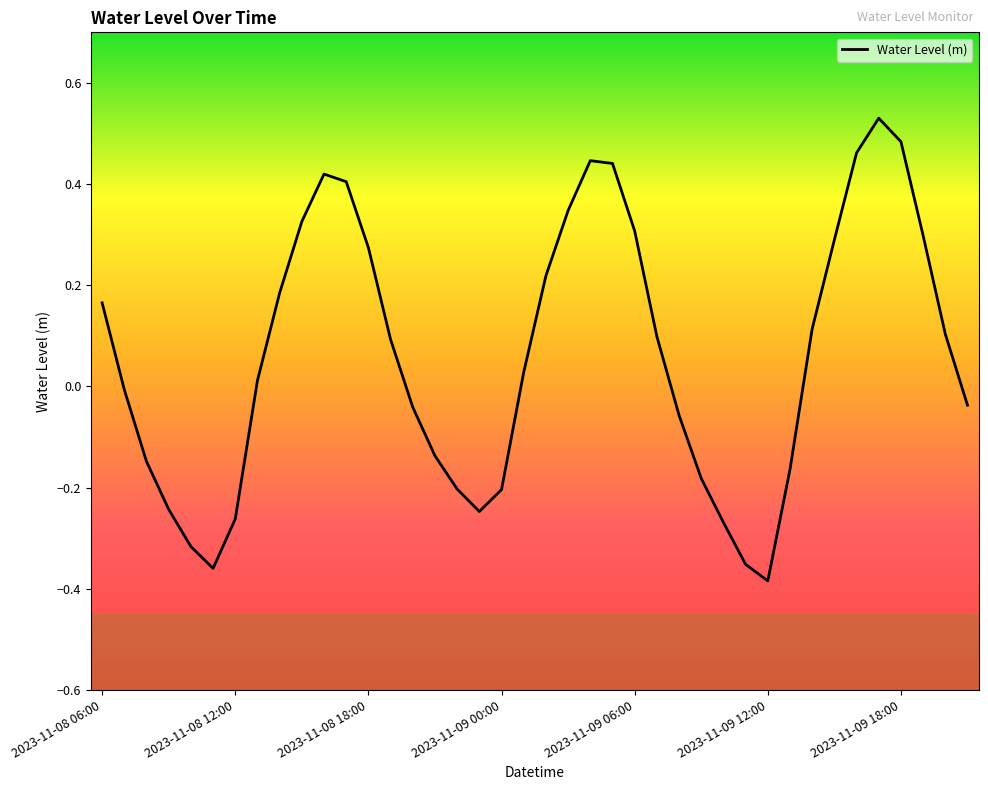

What is the difference between the maximum and minimum values?

0.9